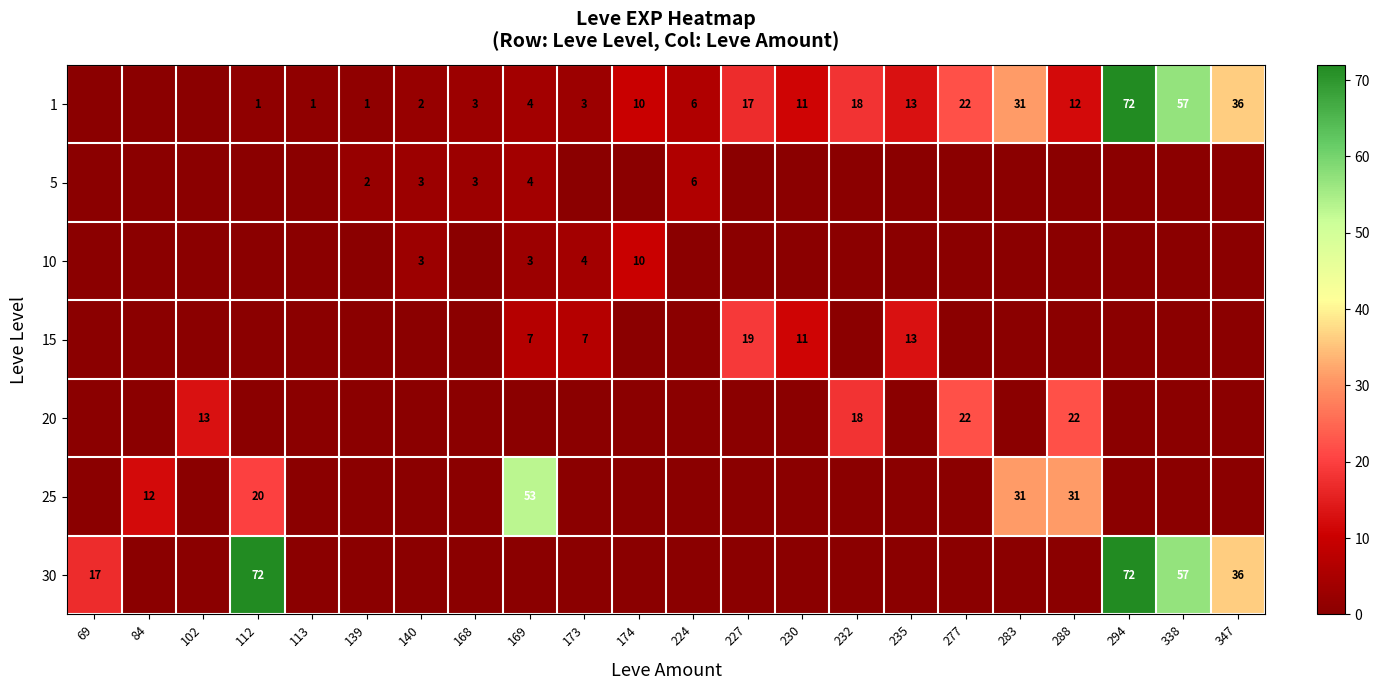

Is it true that 30 equals 6 at 69?

False